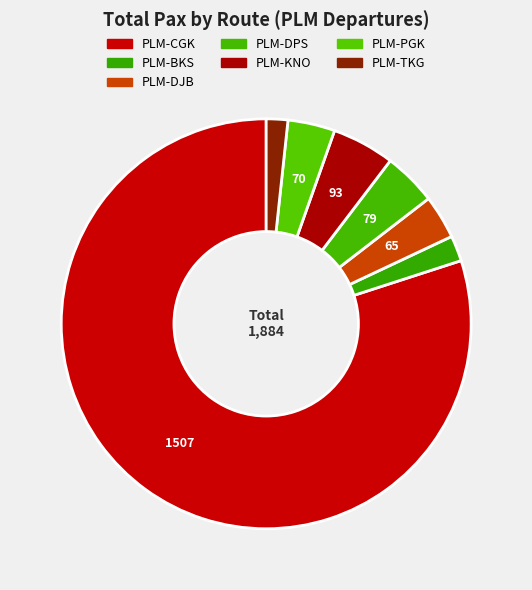

How many slices are in this pie chart?

7